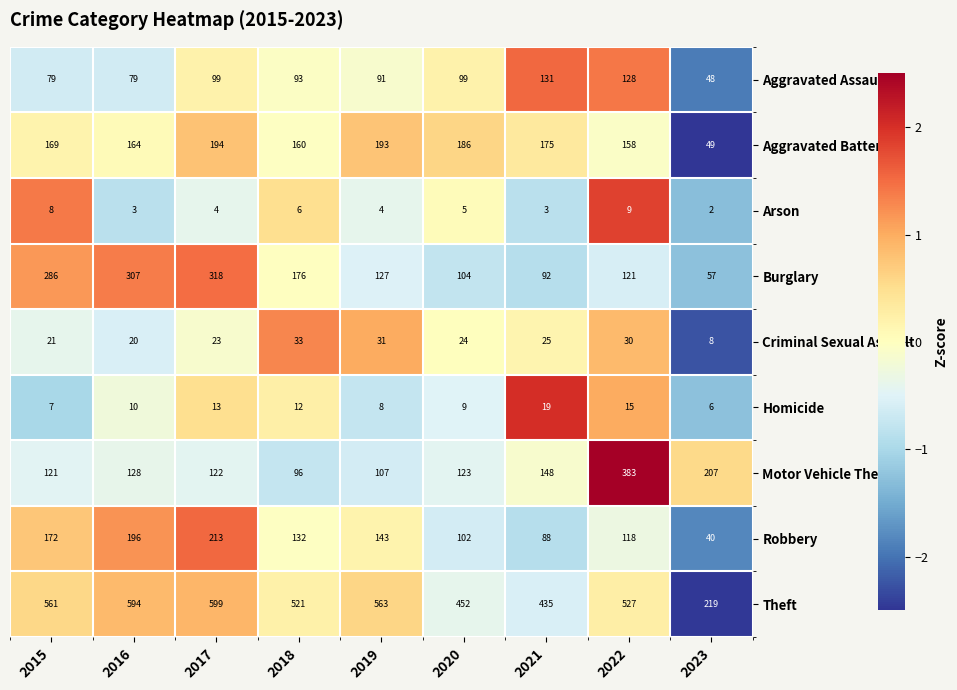

What is the lowest value of the Criminal Sexual Assault series?

8